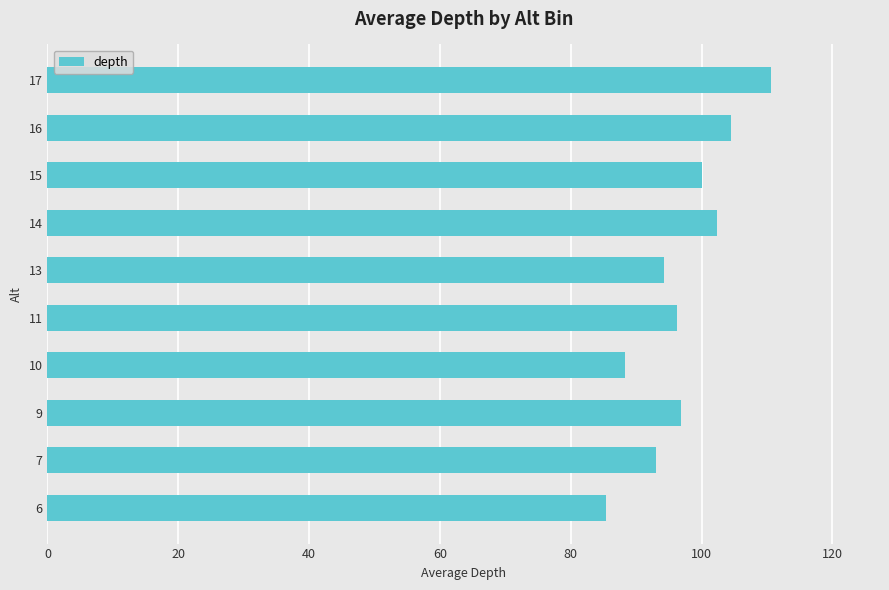

What is the difference between the second highest and minimum values?

19.2